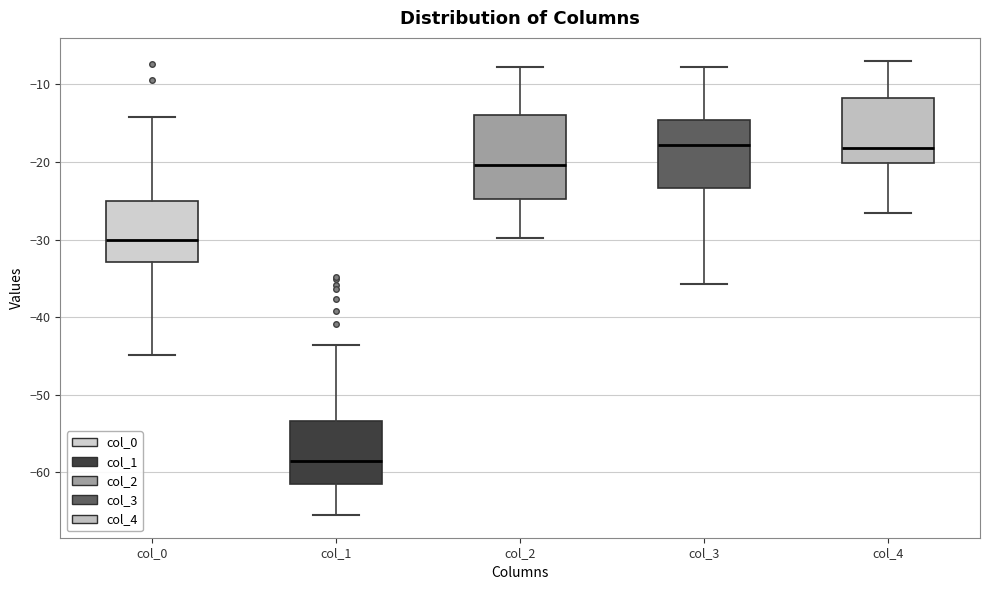

Reading left to right, read every box against the y-axis: the position of its median line, the range the box covers, and the ends of its whiskers. The values are not printed on the chart, so give them approximately, as read against the axis.

col_0: median -30, box -33 to -25, whiskers -45 to -14
col_1: median -58, box -62 to -53, whiskers -66 to -44
col_2: median -20, box -25 to -14, whiskers -30 to -8
col_3: median -18, box -23 to -15, whiskers -36 to -8
col_4: median -18, box -20 to -12, whiskers -27 to -7